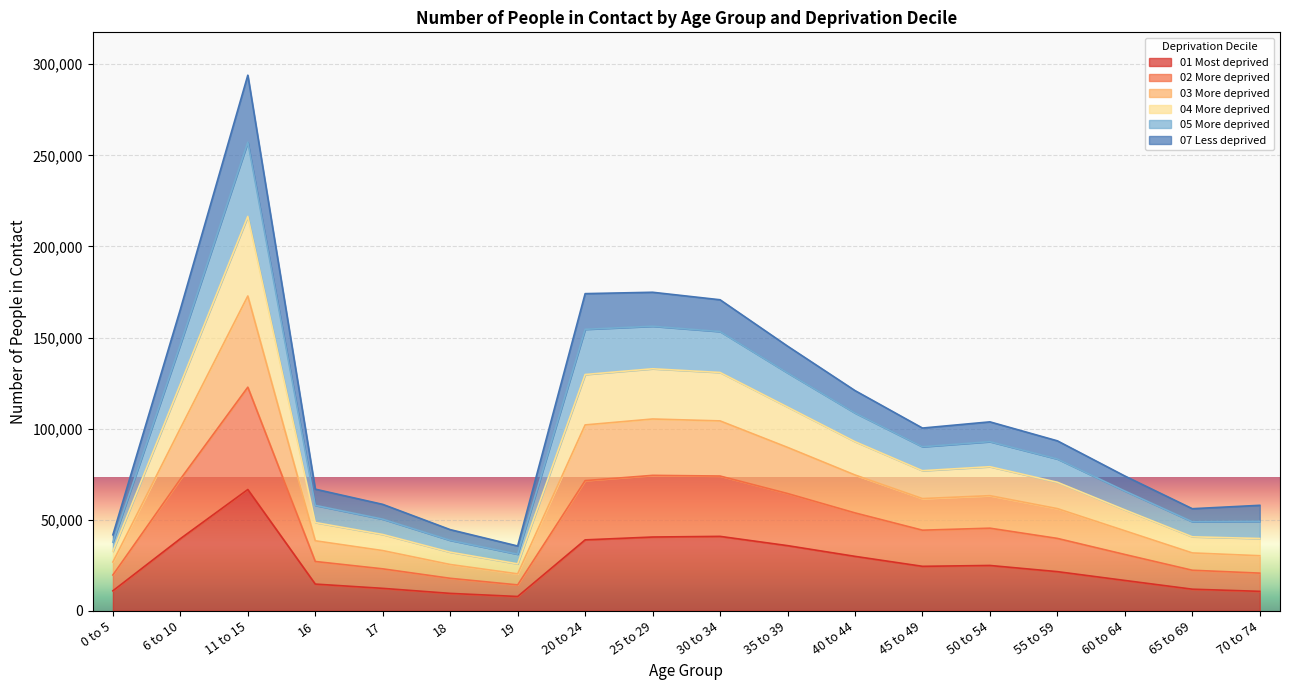

Which category has the highest value in the 01 Most deprived series?

11 to 15